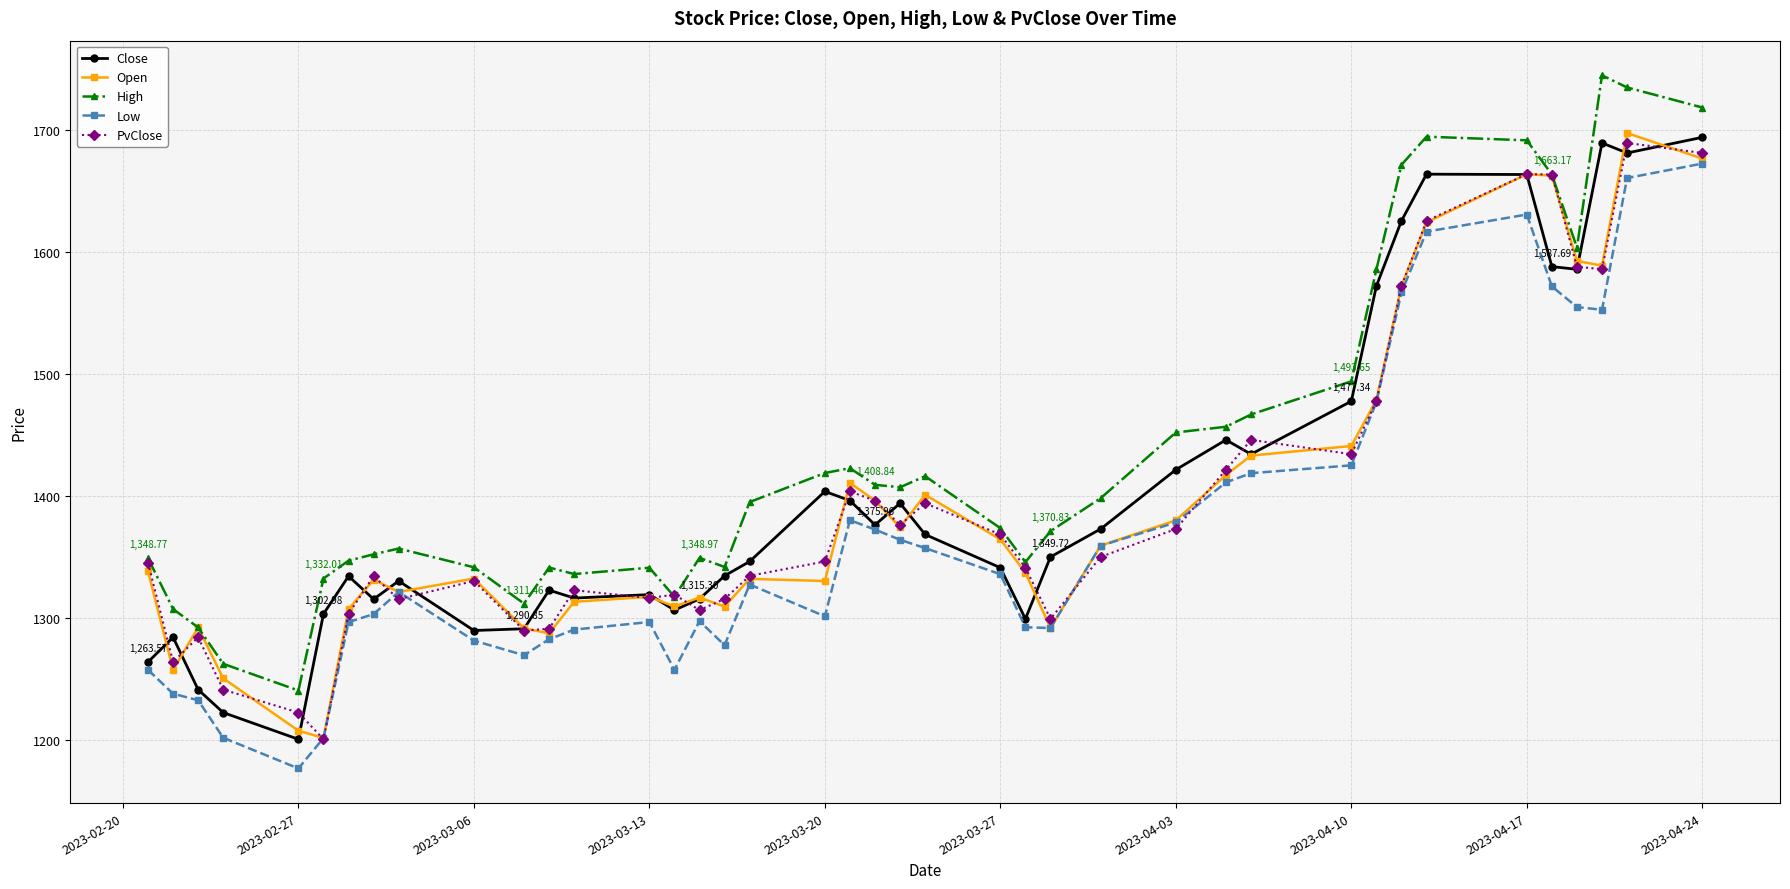

True or false: High has more than 2 interior local peaks.

True